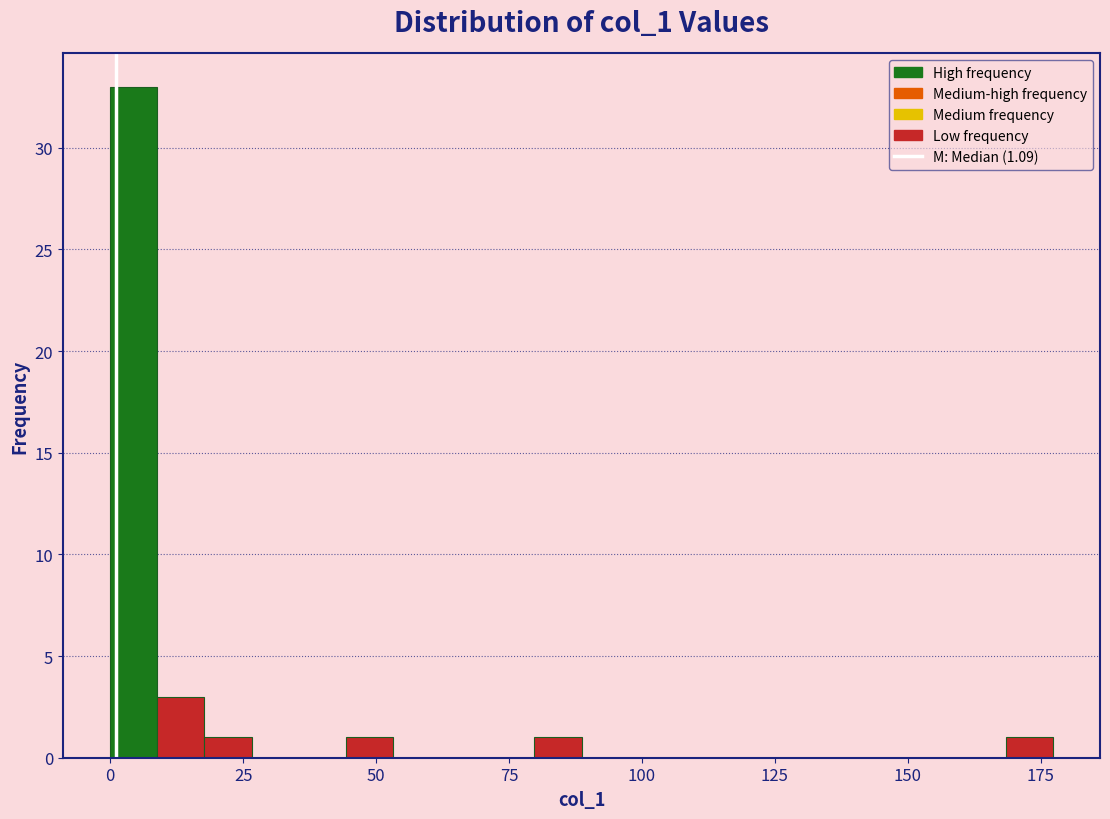

Read against the x-axis, roughly where is the centre of the tallest bar?

5